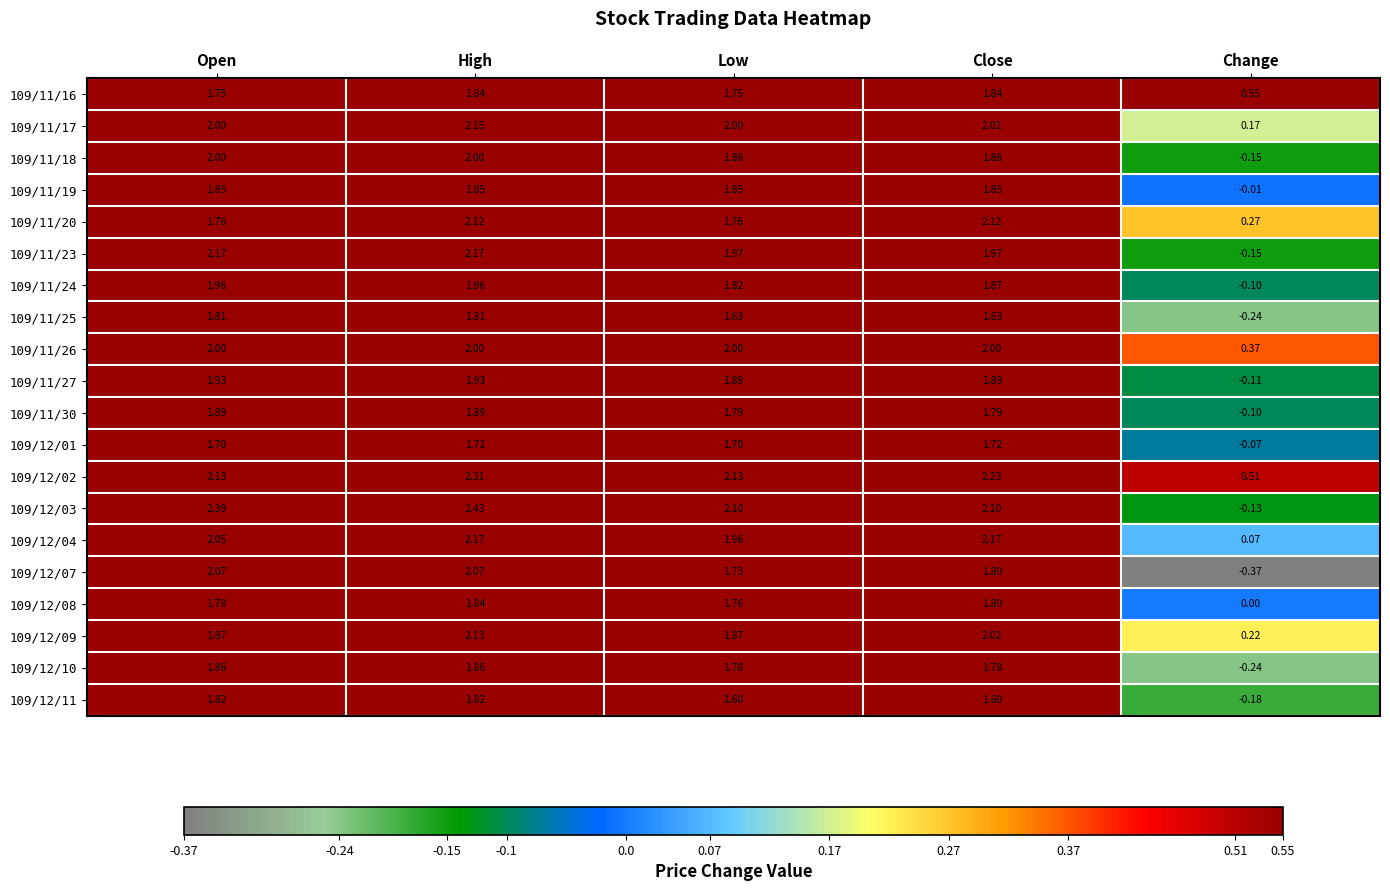

At which label does 109/12/09 reach its peak?

High